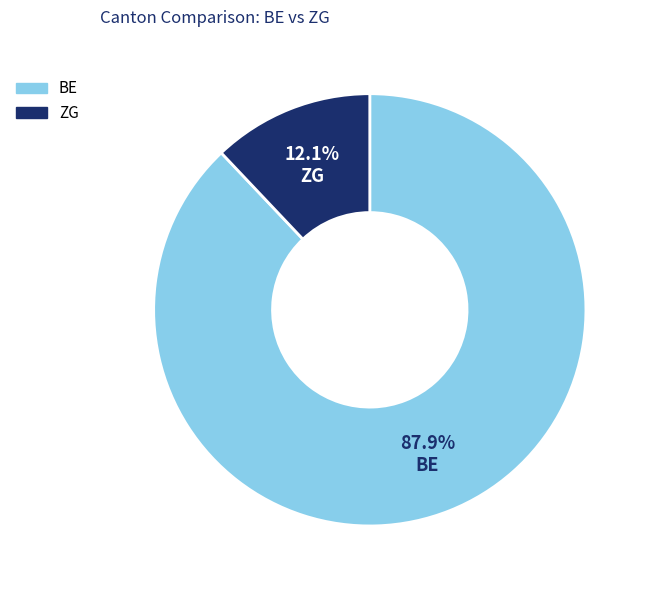

Count the number of slices in the pie.

2